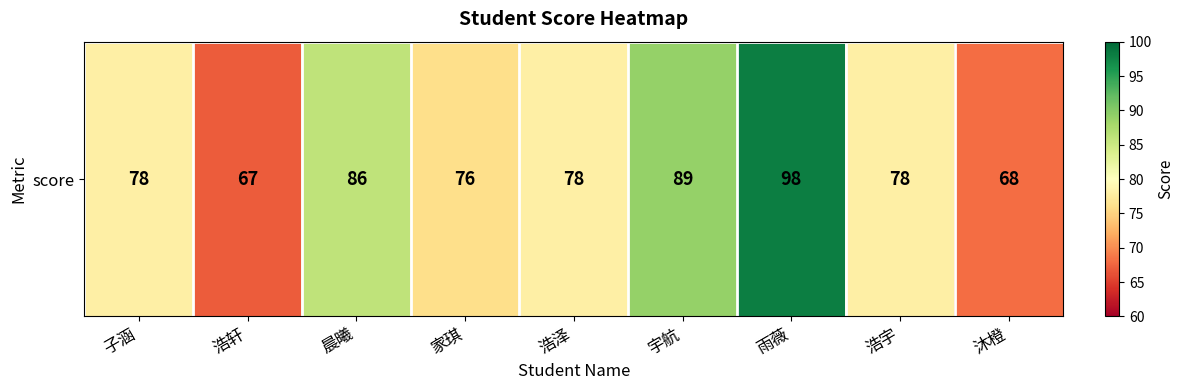

Is it true that the value at 子涵 is 78?

True